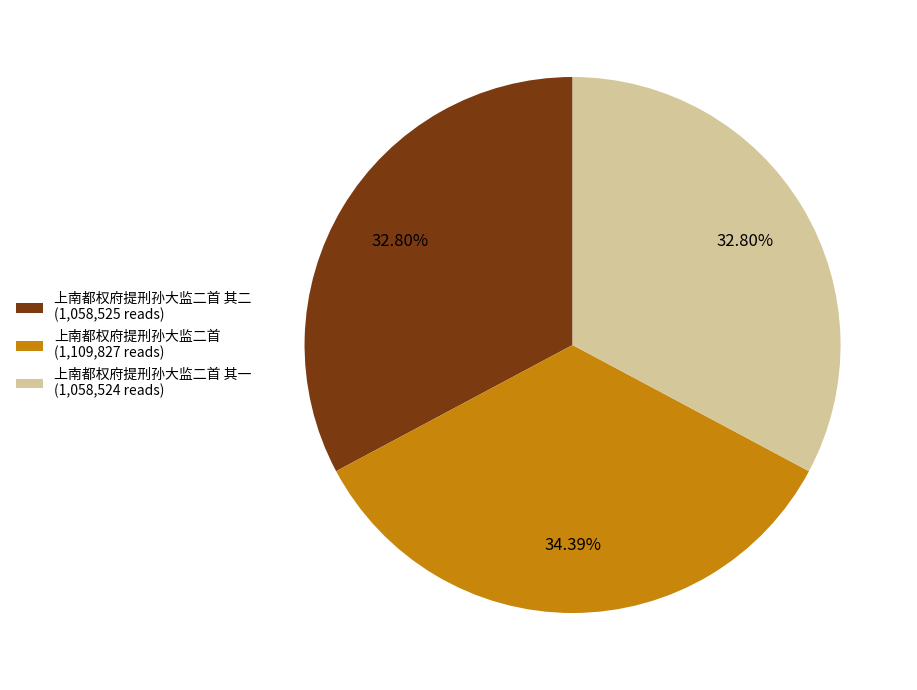

Do 上南都权府提刑孙大监二首 其二 (1,058,525 reads) and 上南都权府提刑孙大监二首 (1,109,827 reads) together represent more than half of the pie?

Yes